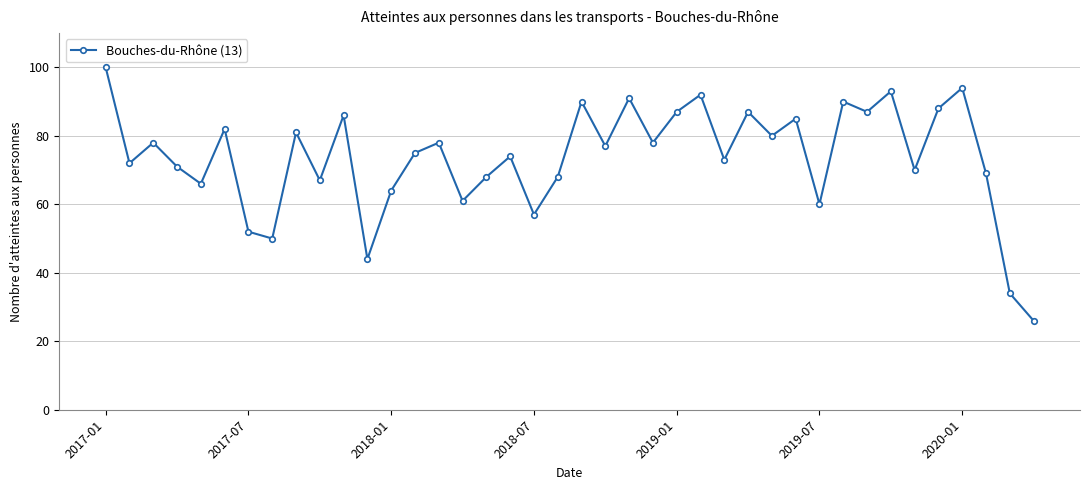

How many lines are shown in the chart?

1